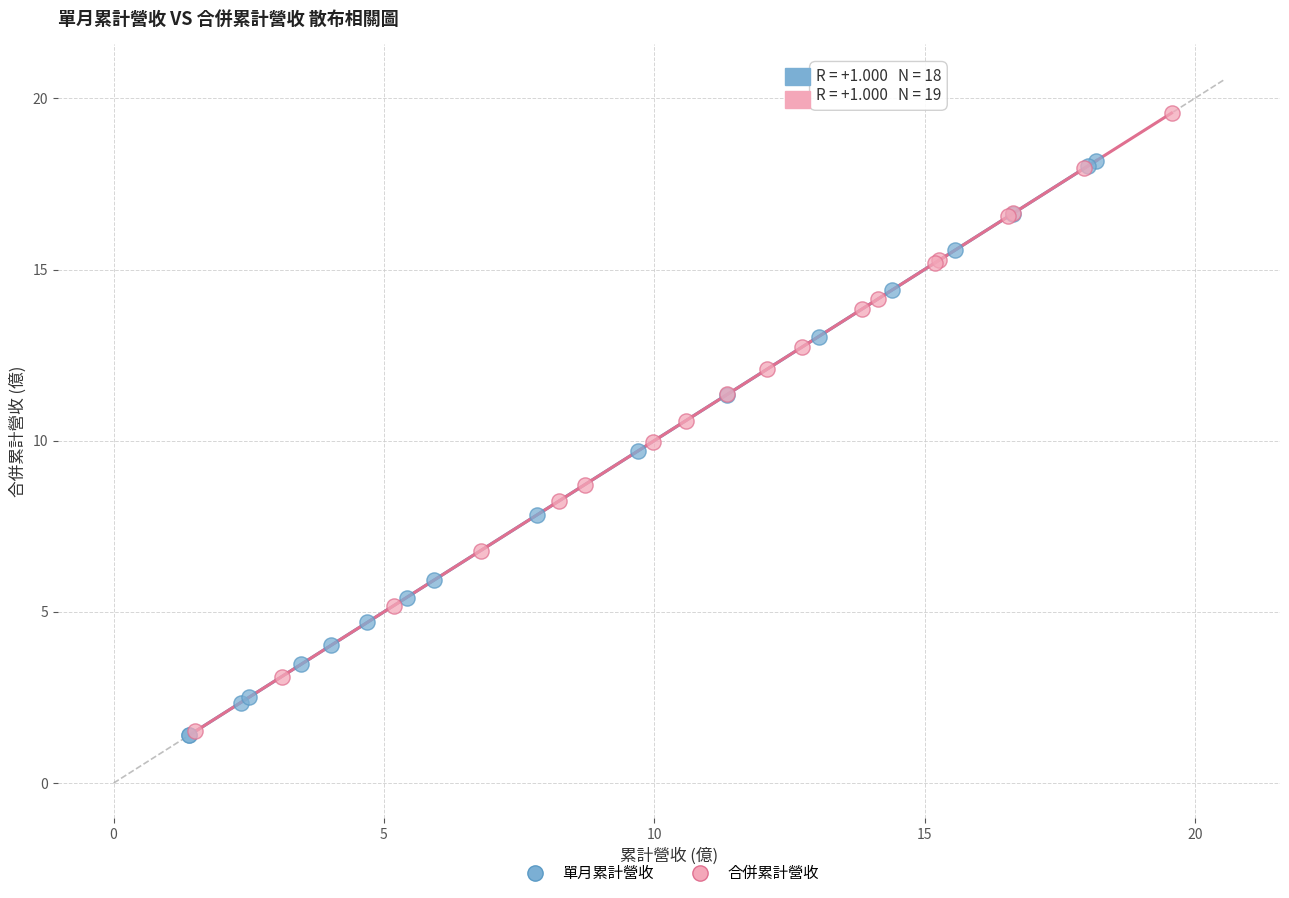

Which series has the widest spread of Y values?

合併累計營收